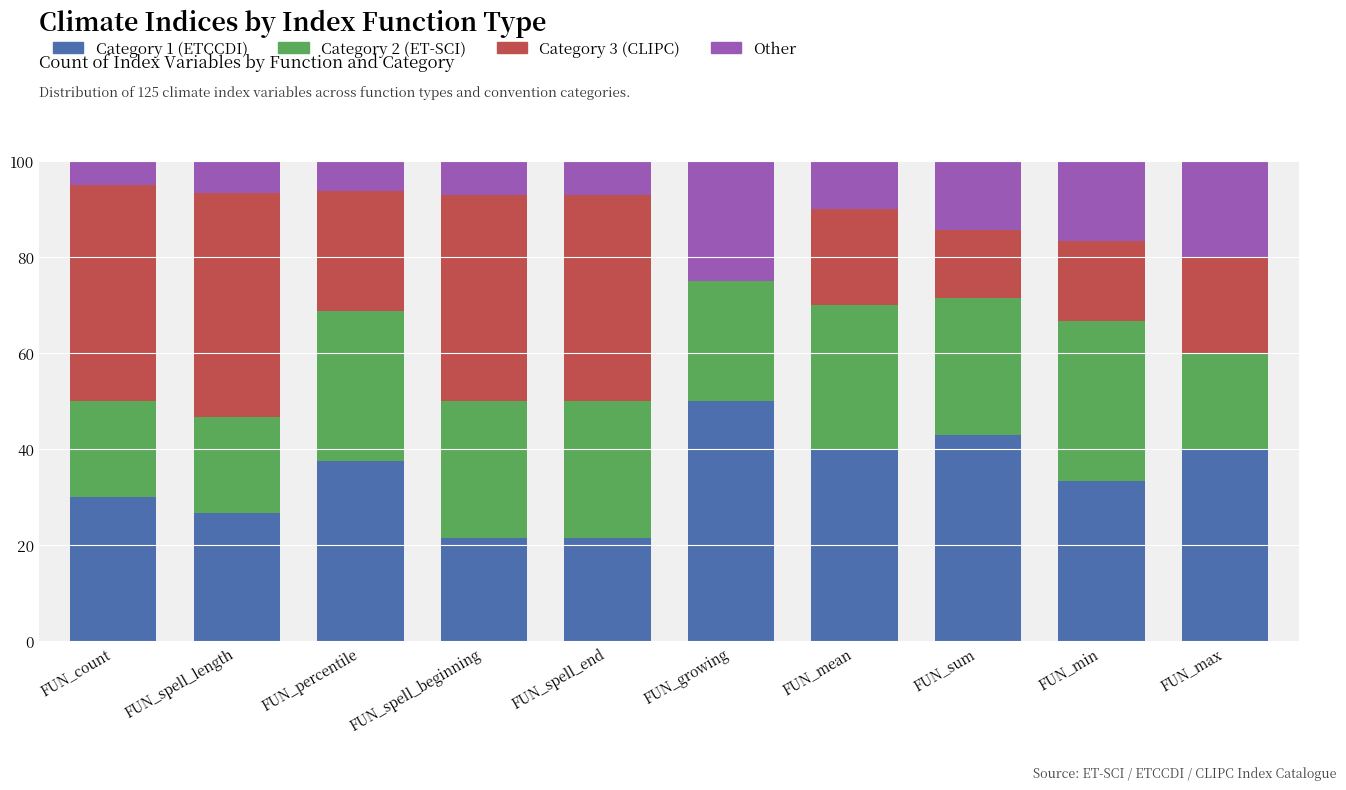

What is the total value across all series at FUN_min?

100.0